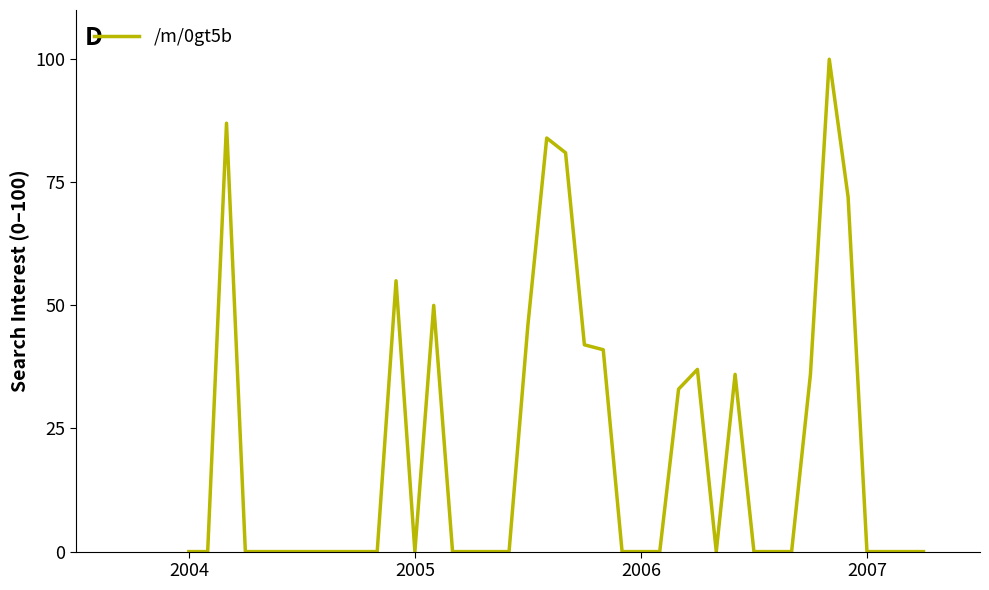

What is the maximum value shown in the chart?

100